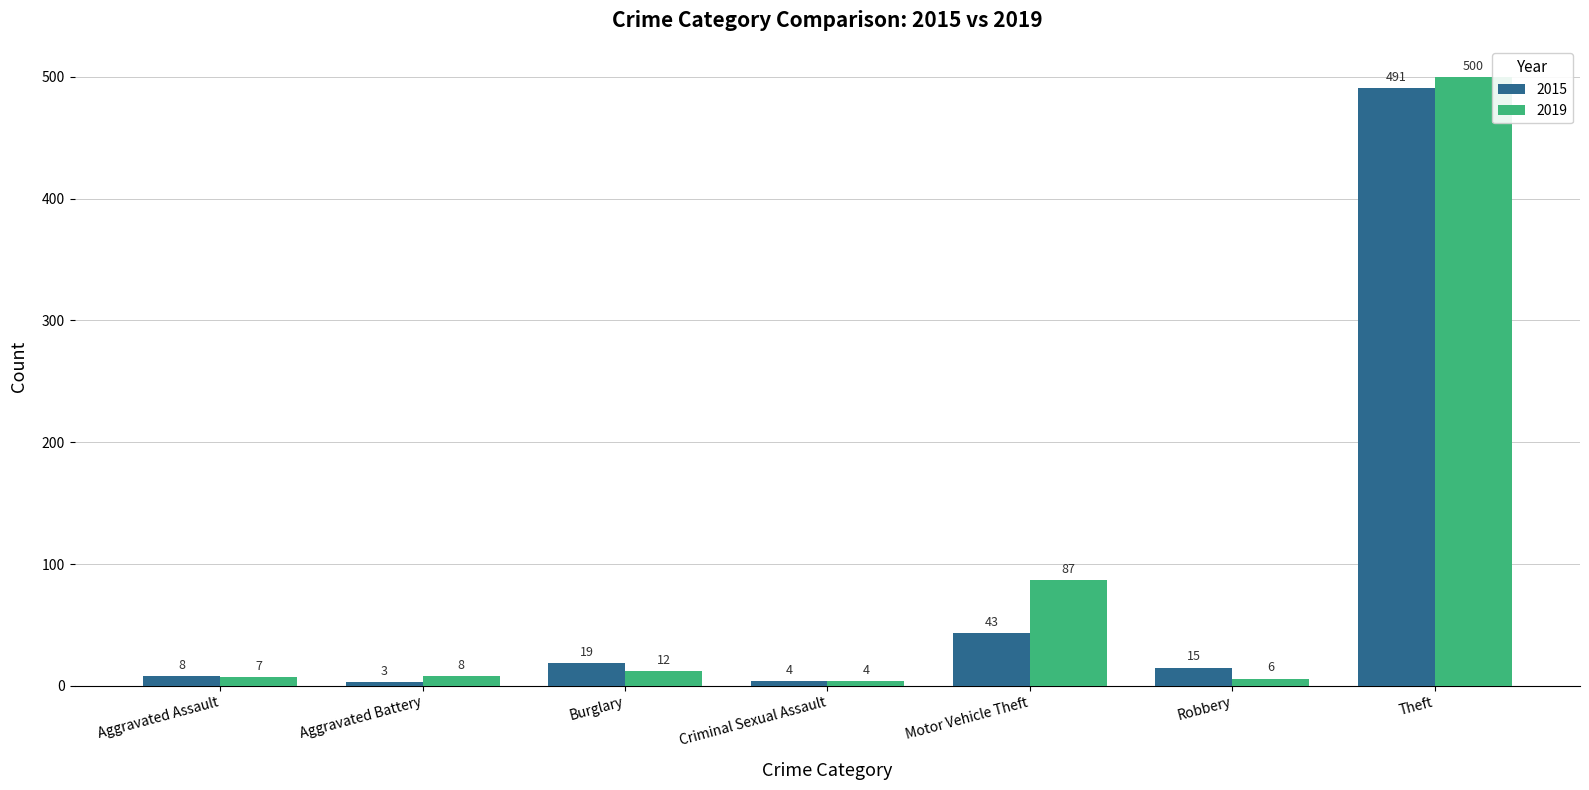

What value does the 2015 series have at Motor Vehicle Theft?

43